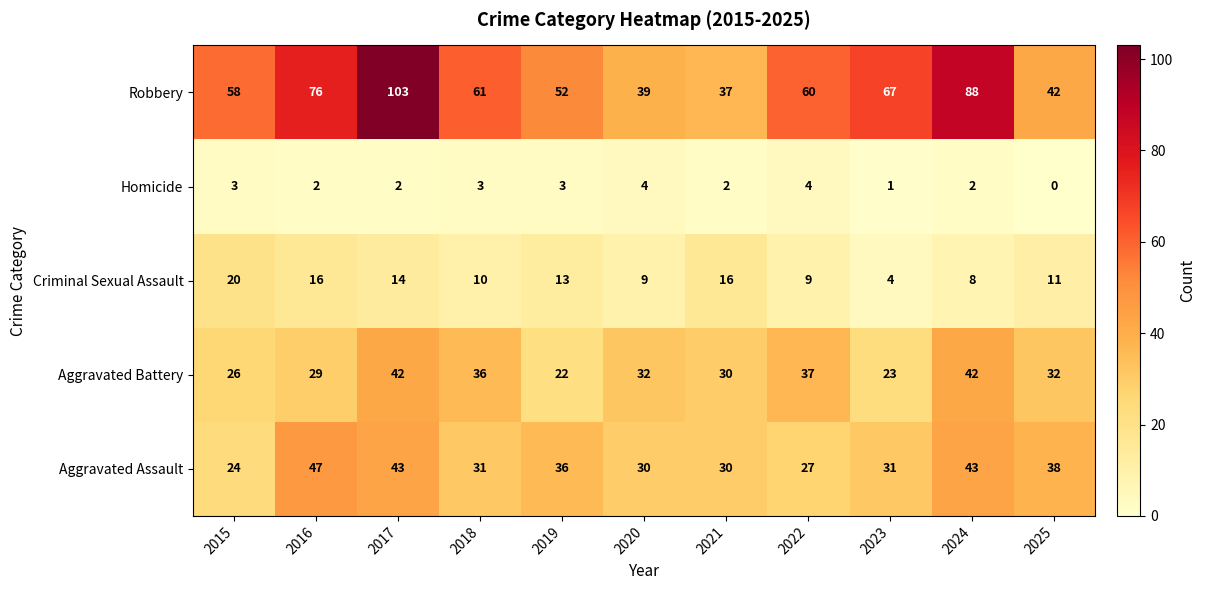

What is the greatest value displayed?

103